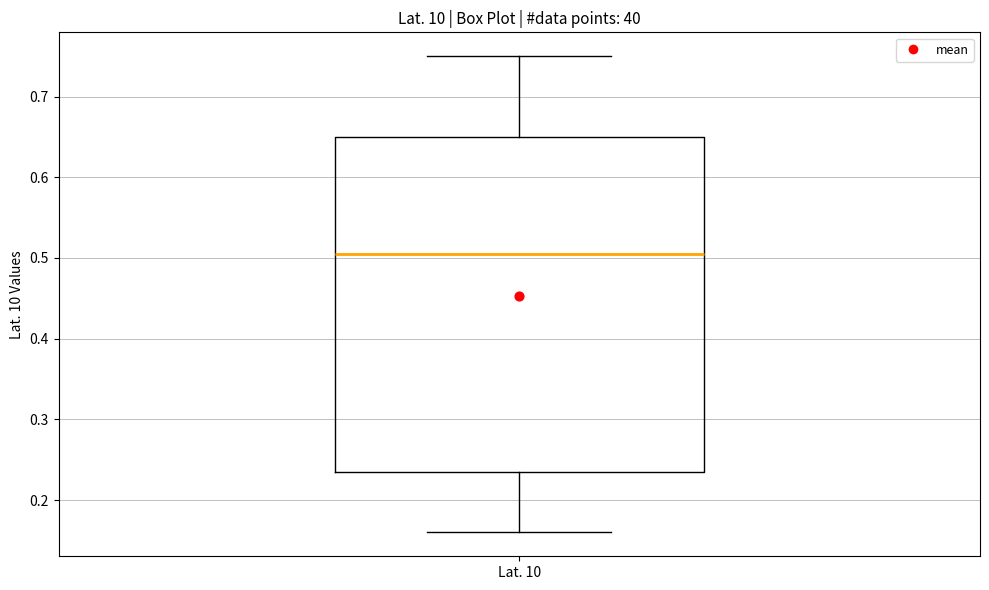

Transcribe this box plot: give where the median line is, the range the box spans, and where the two whiskers end, as read against the y-axis. The values are not printed on the chart, so give them approximately, as read against the axis.

median 0.51, box 0.24 to 0.65, whiskers 0.16 to 0.75